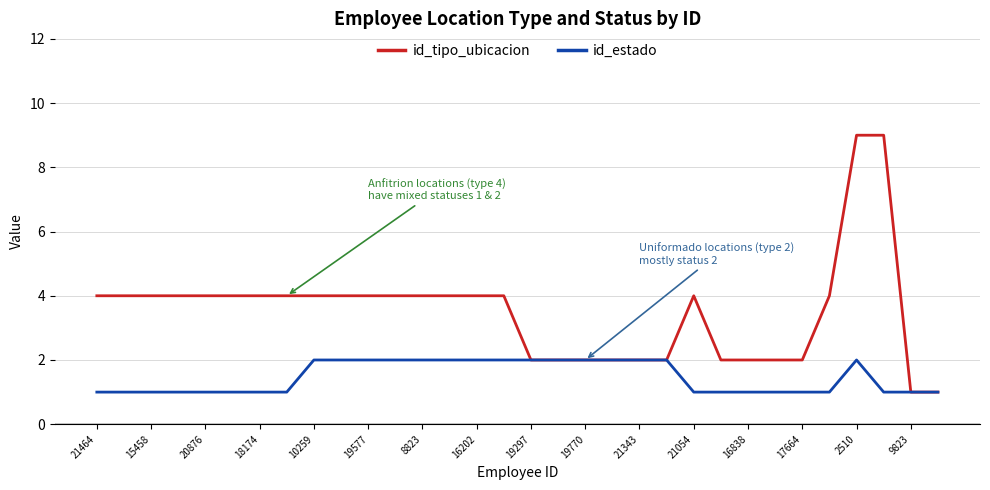

What is the difference between the maximum and second lowest values in the id_tipo_ubicacion series?

8